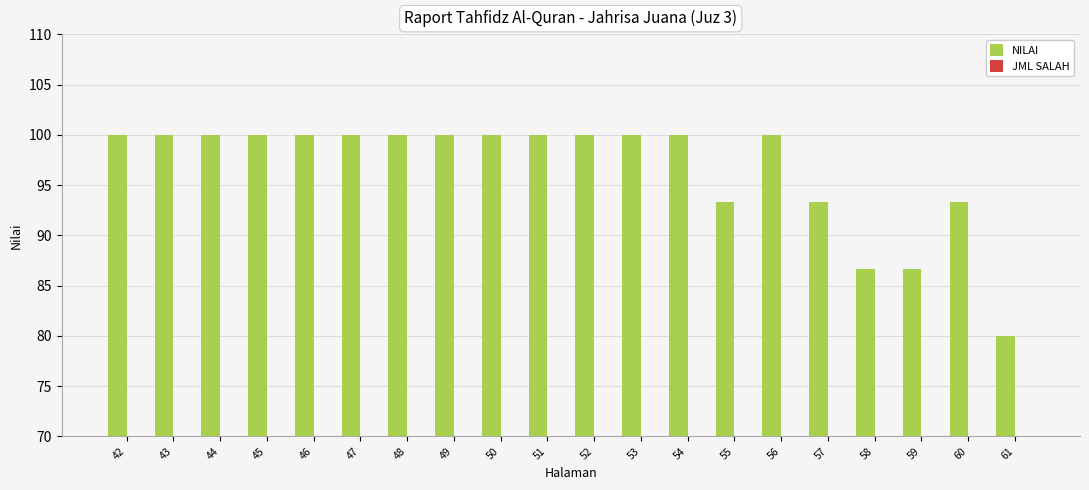

What is the total value across all series at 49?

100.0